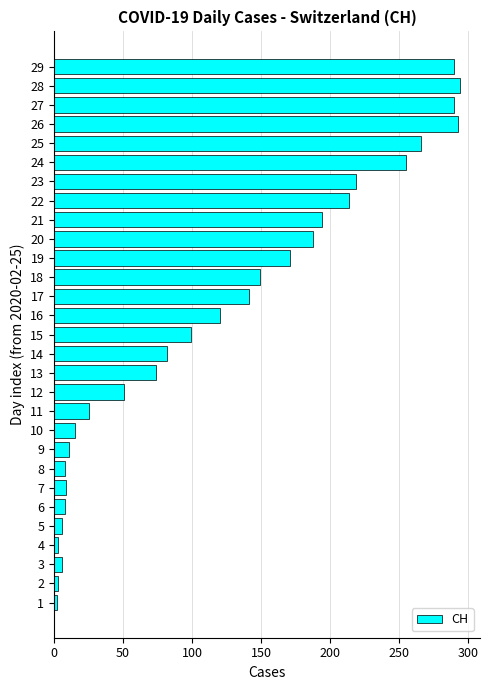

Does the chart contain any negative values?

No